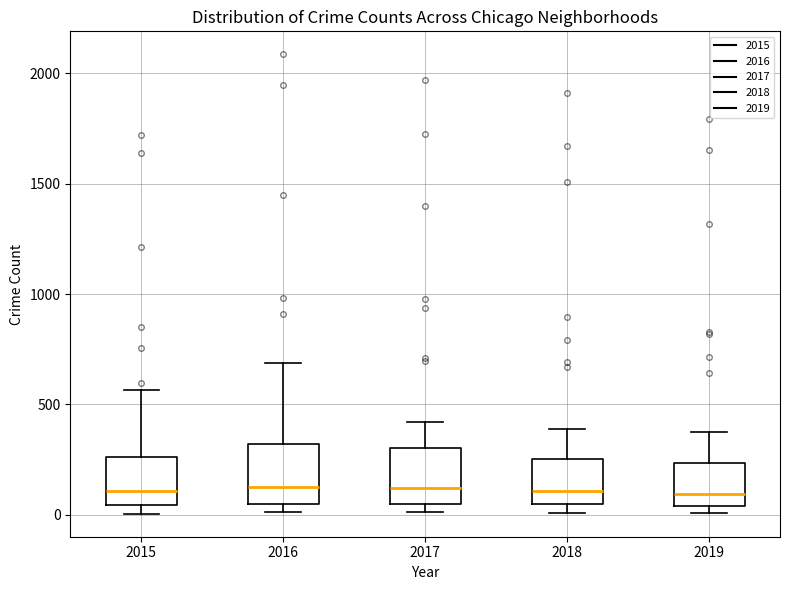

Reading left to right, transcribe this box plot: for each box, give where its median line is, the range the box spans, and where its two whiskers end, as read against the y-axis. The values are not printed on the chart, so give them approximately, as read against the axis.

2015: median 100, box 50 to 250, whiskers 0 to 550
2016: median 150, box 50 to 300, whiskers 0 to 700
2017: median 100, box 50 to 300, whiskers 0 to 400
2018: median 100, box 50 to 250, whiskers 0 to 400
2019: median 100, box 50 to 250, whiskers 0 to 400